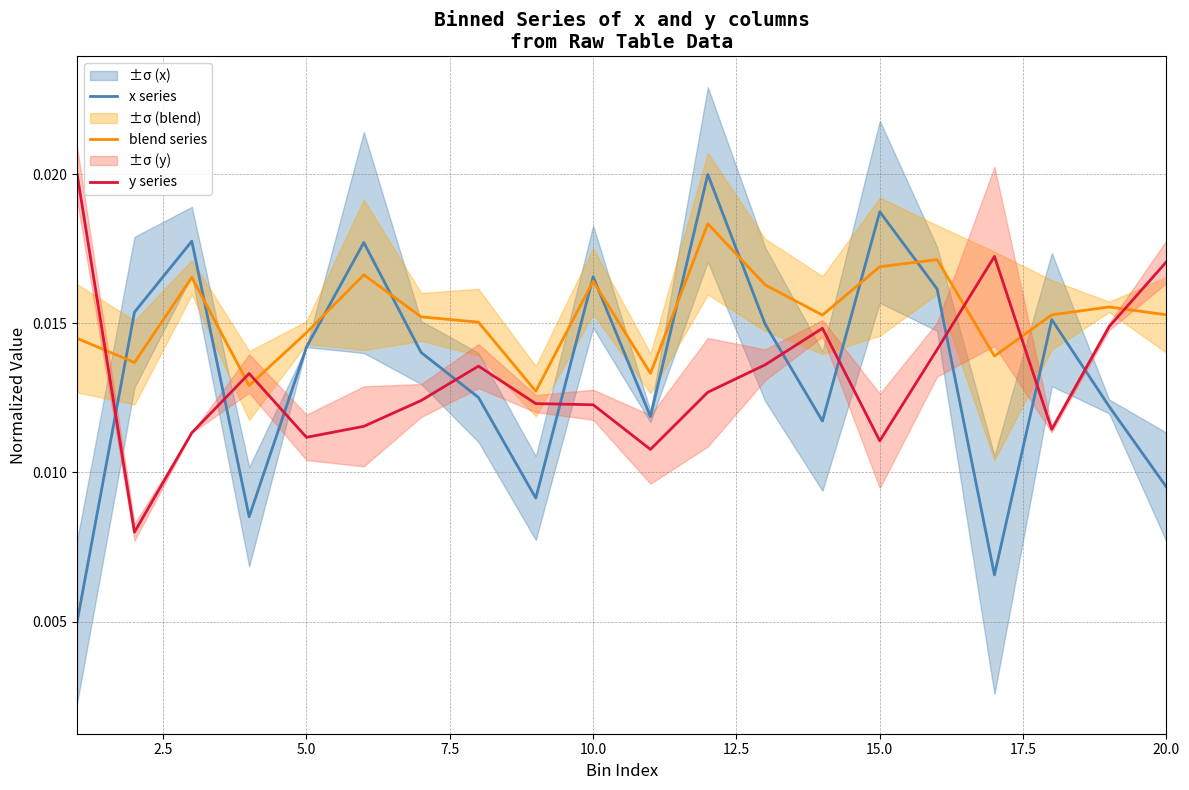

Which series ends up on top after the final intersection of y series and blend series?

y series